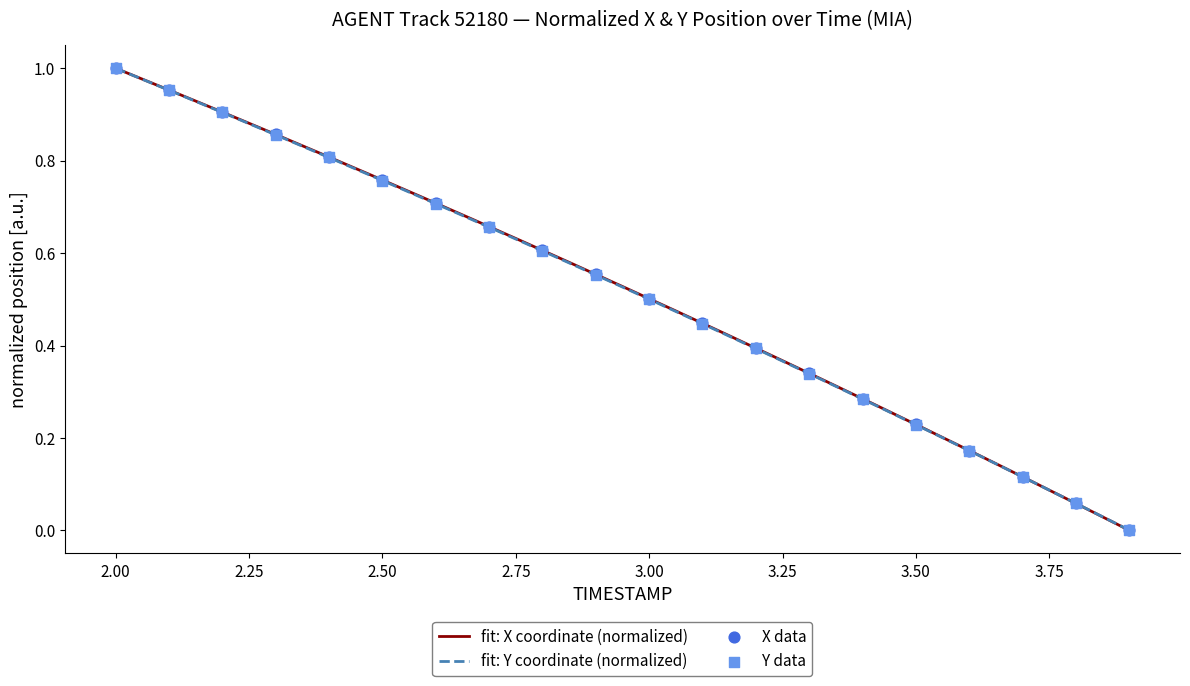

Which series has the widest spread of Y values?

X